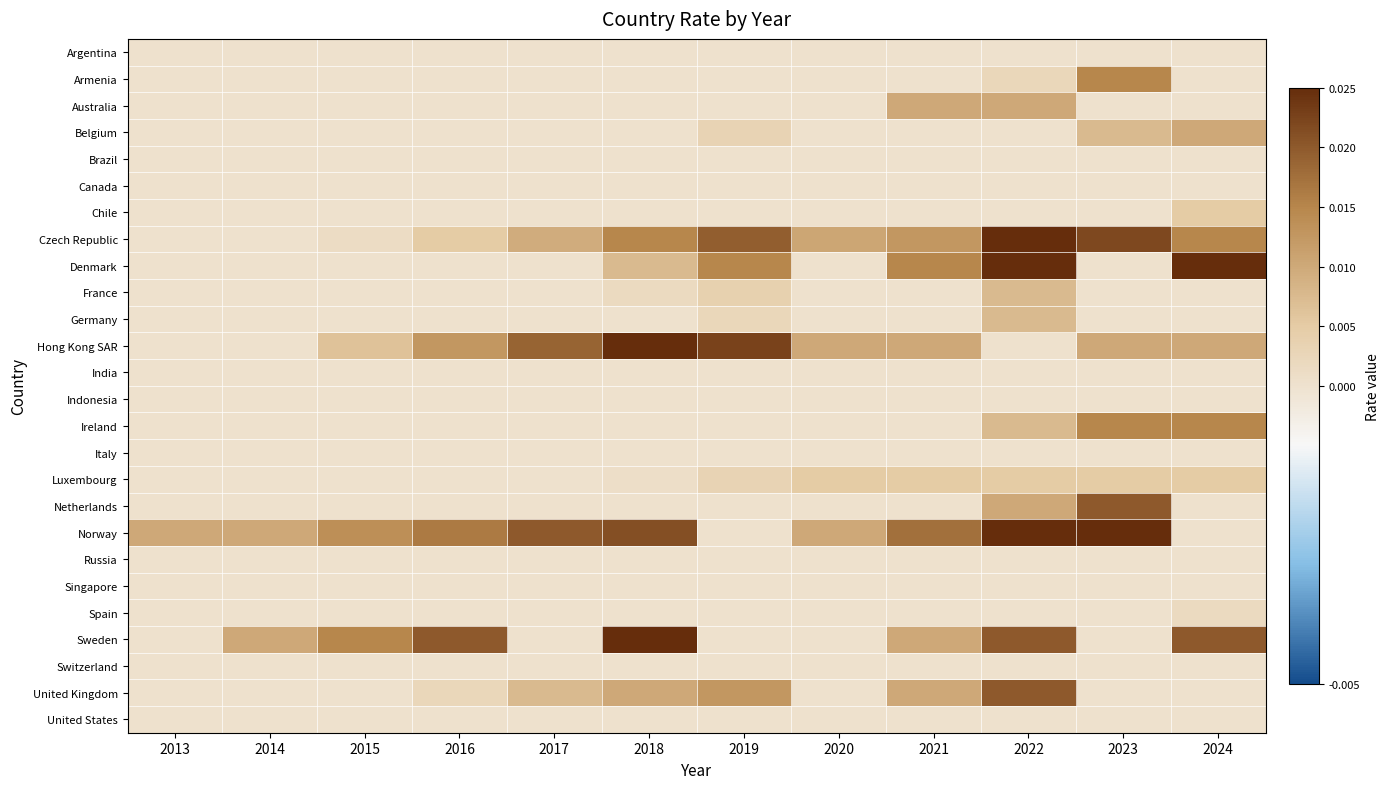

At how many categories does at least one series exceed 0?

12